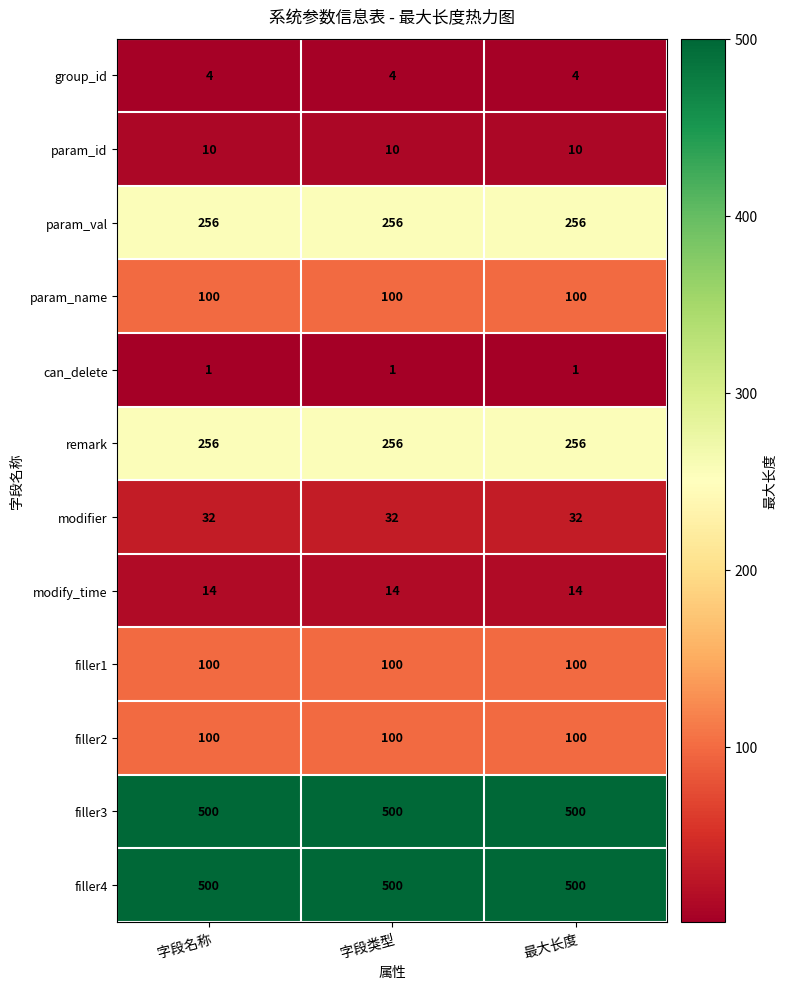

What is the maximum value for group_id?

4